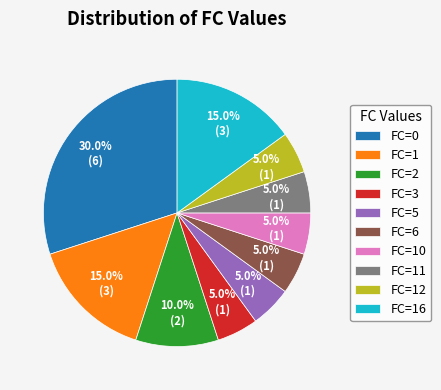

To the nearest percent, what is the difference between the largest and smallest slice percentages?

25%